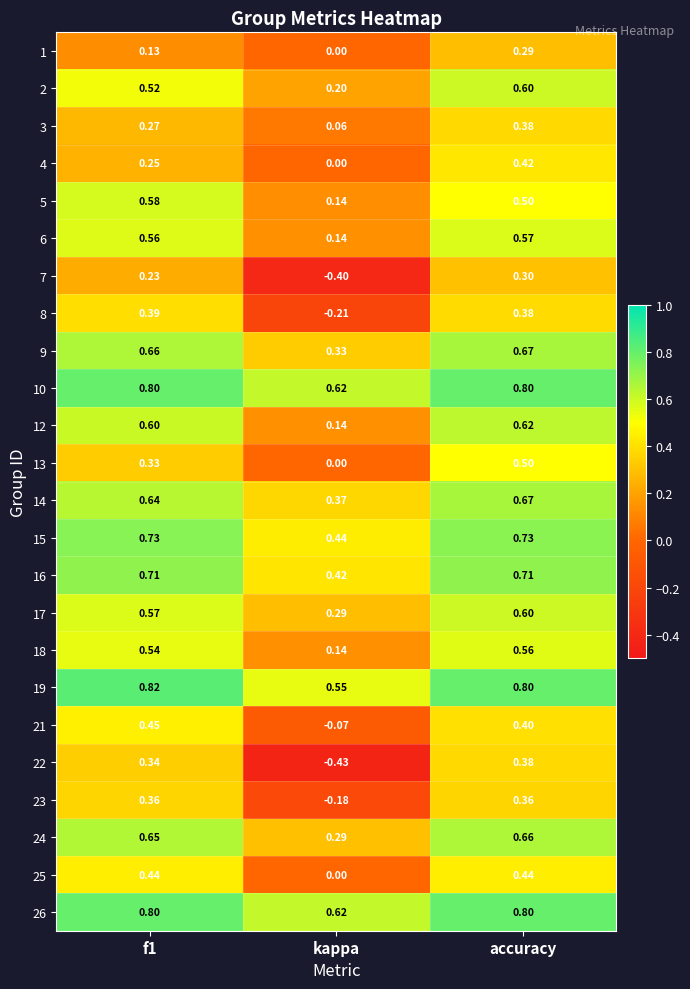

At which category is the sum across all series the highest?

accuracy